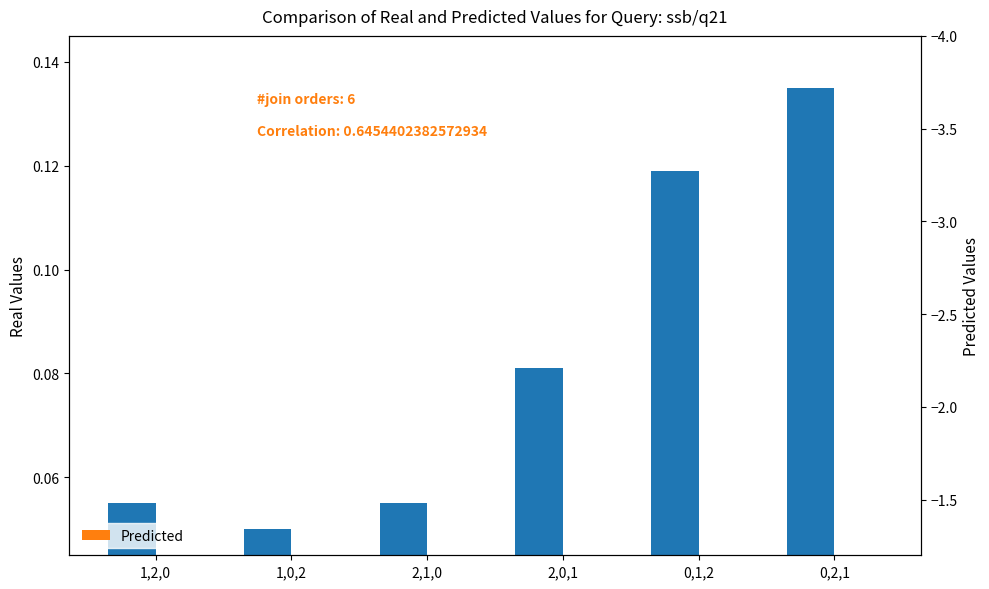

What is the difference between the maximum and minimum values in the Real series?

0.1